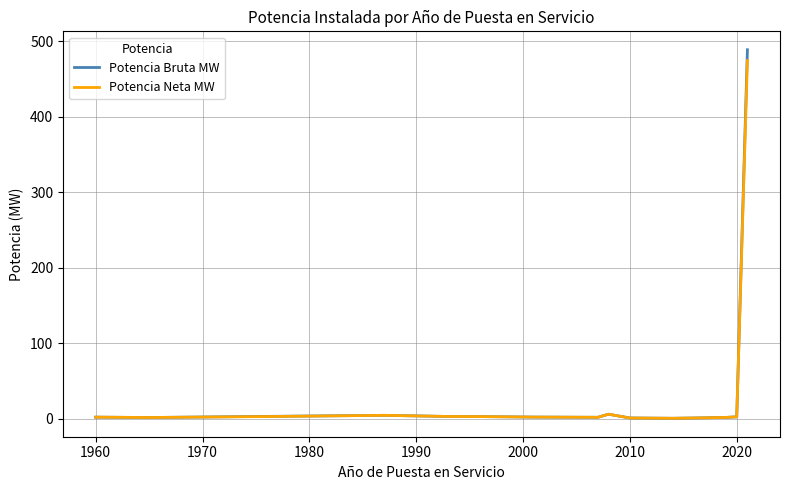

What is the difference between the second highest and minimum values in the Potencia Bruta MW series?

5.4